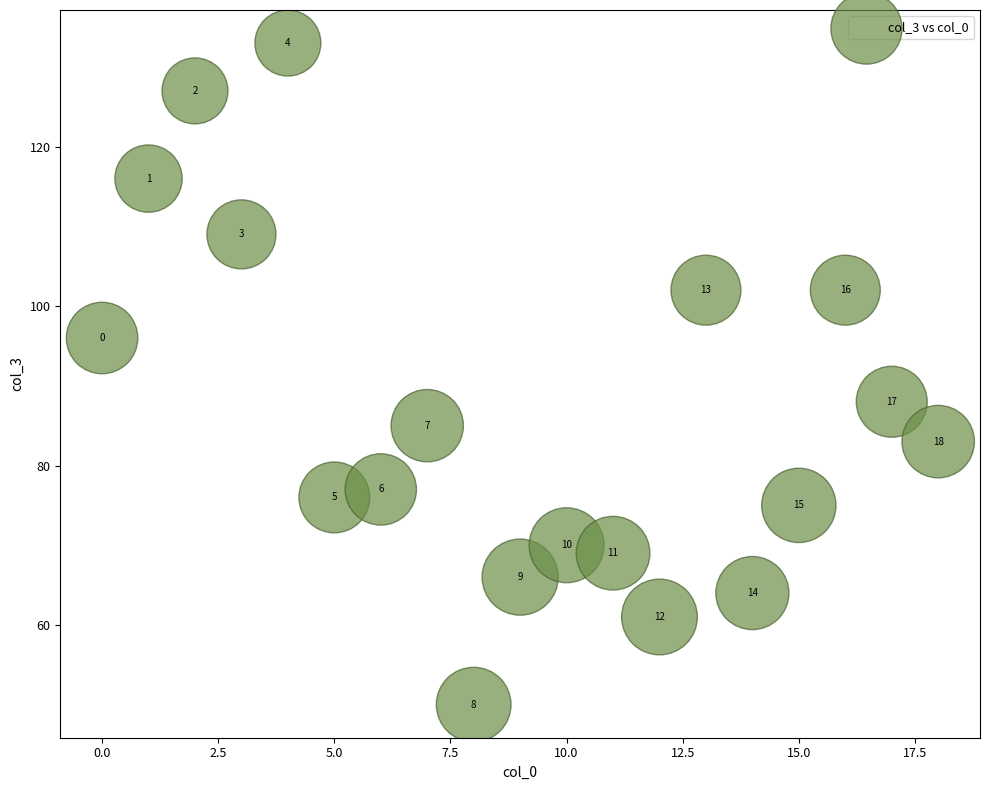

What is the range of Y values (max minus min)?

83